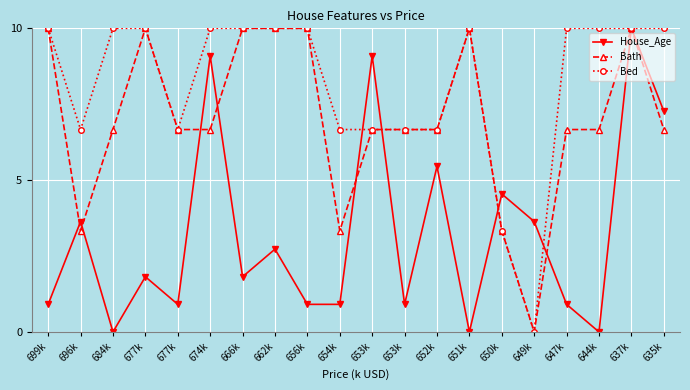

What is the difference between the maximum and second lowest values in the Bath series?

6.7